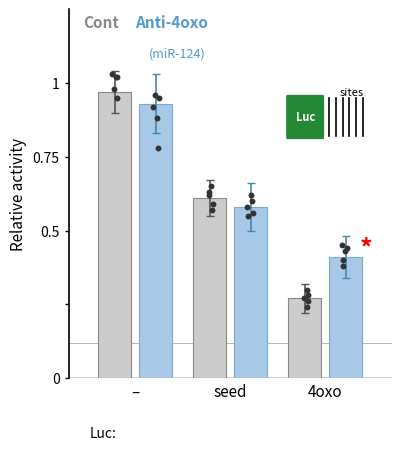

What is the total value across all series at 4oxo?

0.7